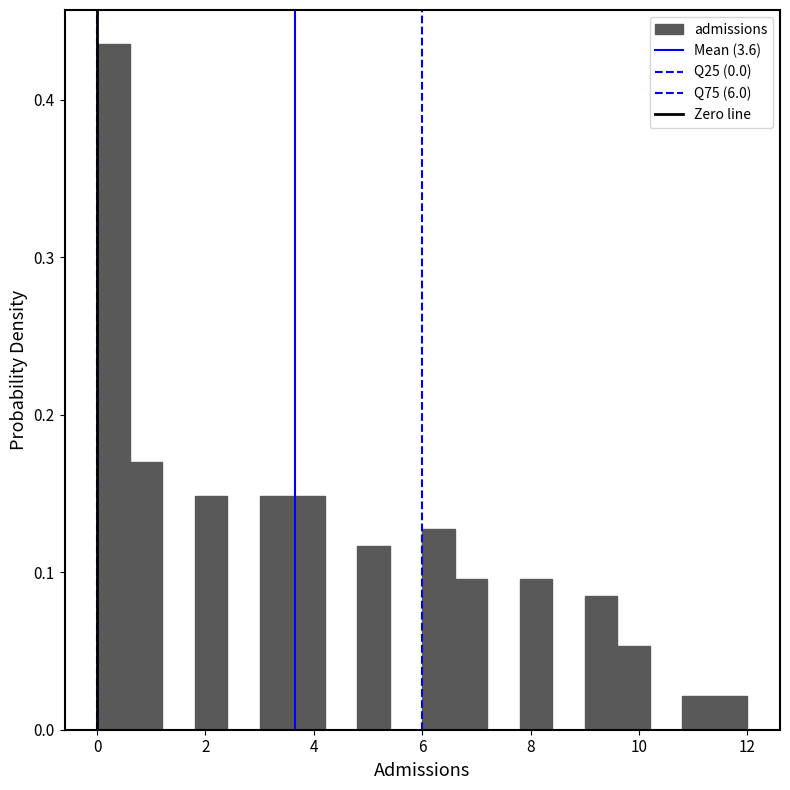

Read against the x-axis, roughly where is the centre of the tallest bar?

0.4